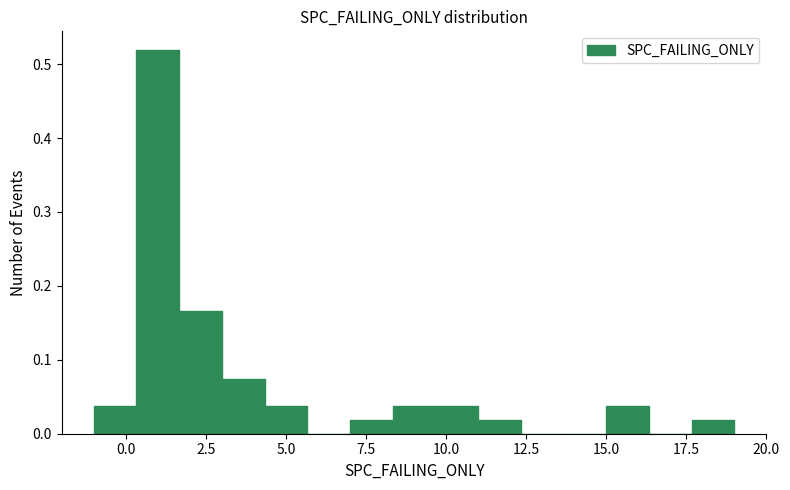

Read against the x-axis, roughly where is the centre of the tallest bar?

1.0